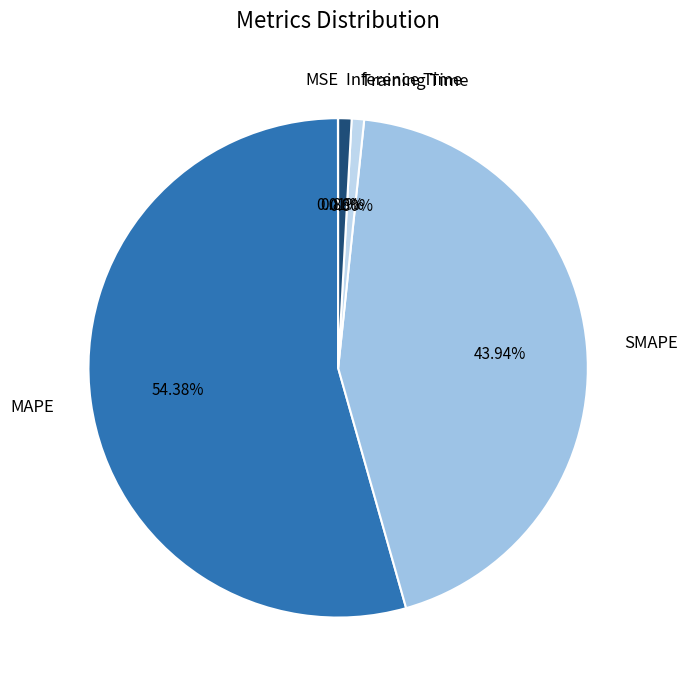

Is the sum of Inference Time and MAPE greater than half?

Yes